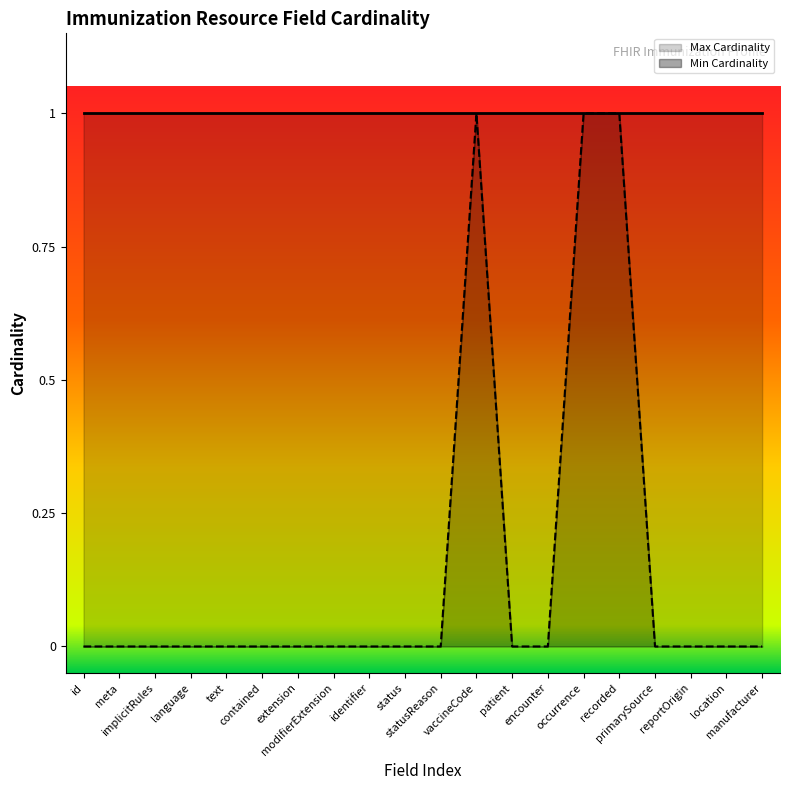

Is it true that the value at statusReason is 0?

True